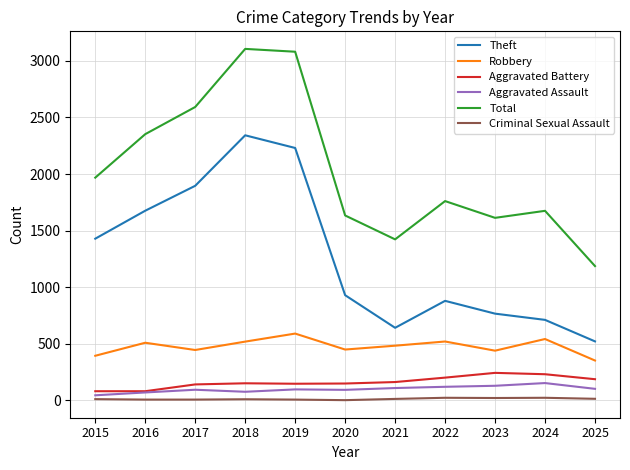

Does the chart have visible grid lines?

Yes